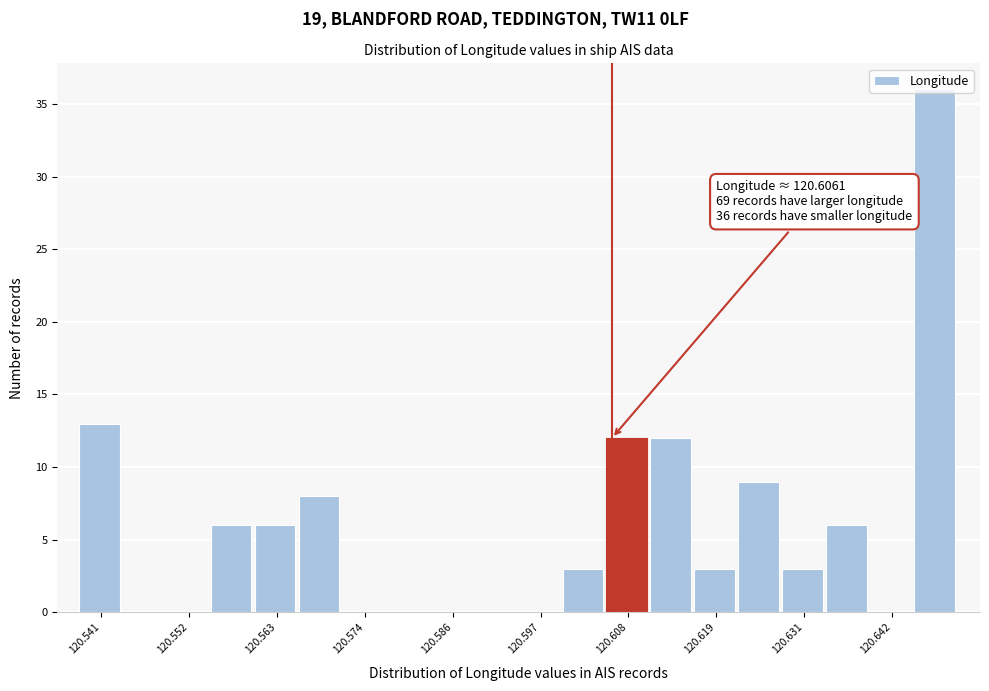

Read against the x-axis, roughly where is the centre of the tallest bar?

120.648